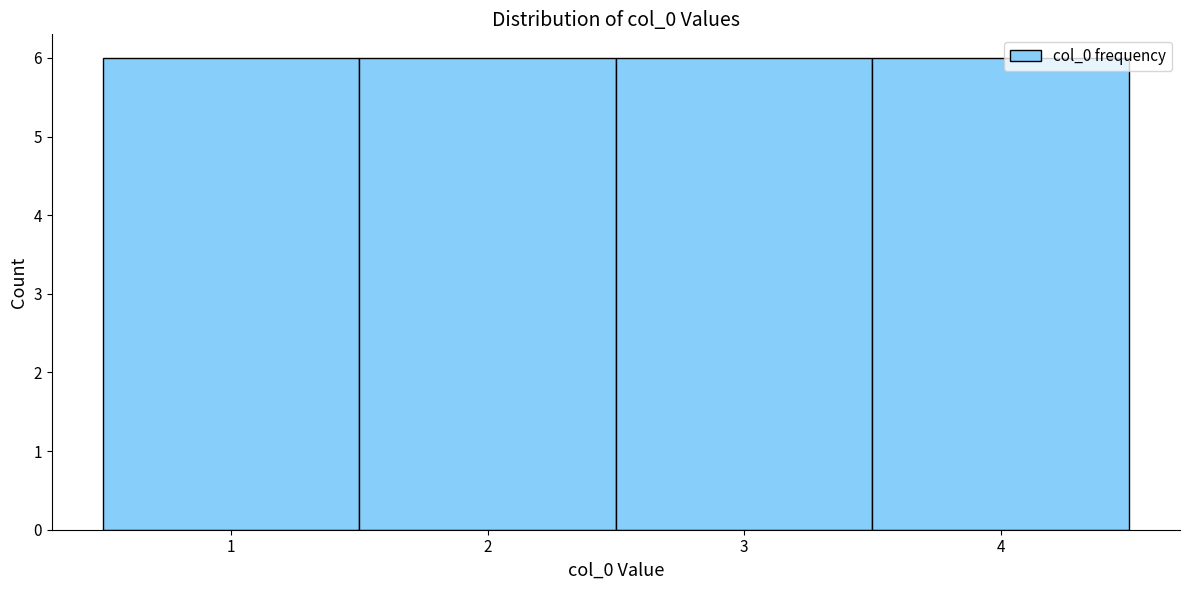

Reading left to right, list every bar in this chart as the range it spans on the x-axis followed by its height. The values are not printed on the chart, so give them approximately, as read against the axis.

0.5 to 1.5: 6
1.5 to 2.5: 6
2.5 to 3.5: 6
3.5 to 4.5: 6